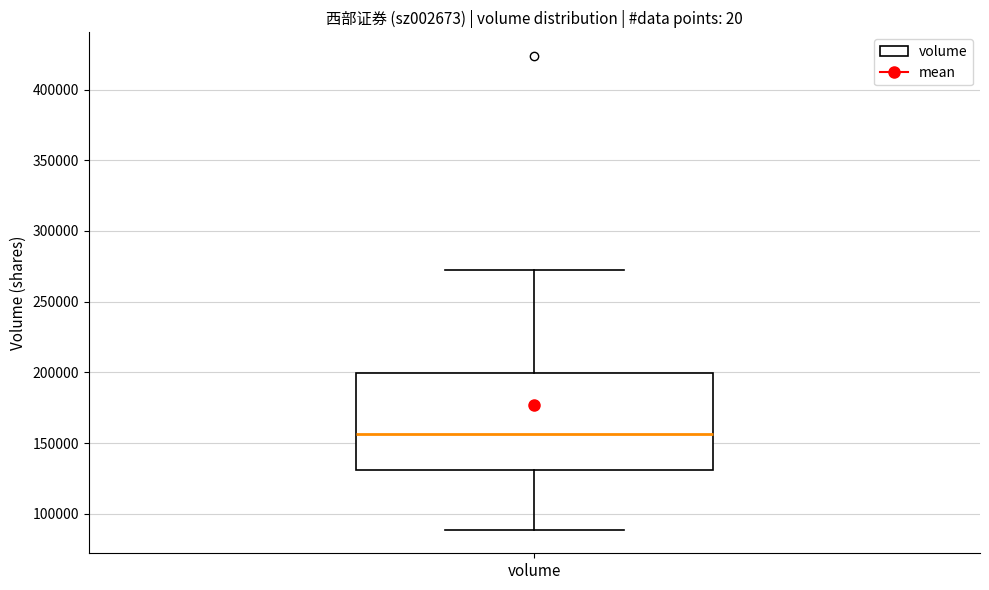

Where does the lower whisker of the box for volume end on the y-axis? The values are not printed on the chart, so give them approximately, as read against the axis.

90000